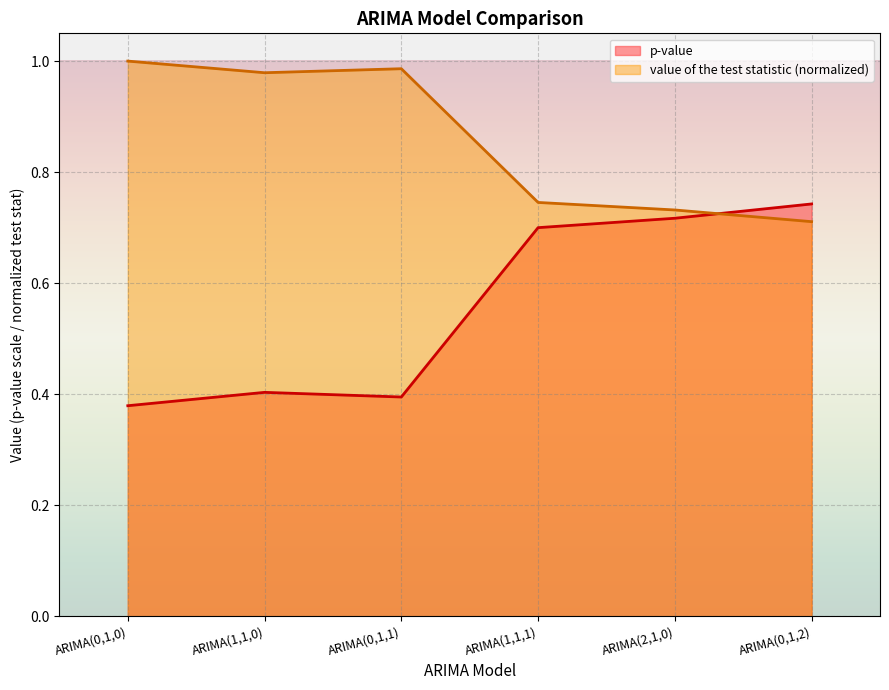

Does the chart display data point markers on the line(s)?

No